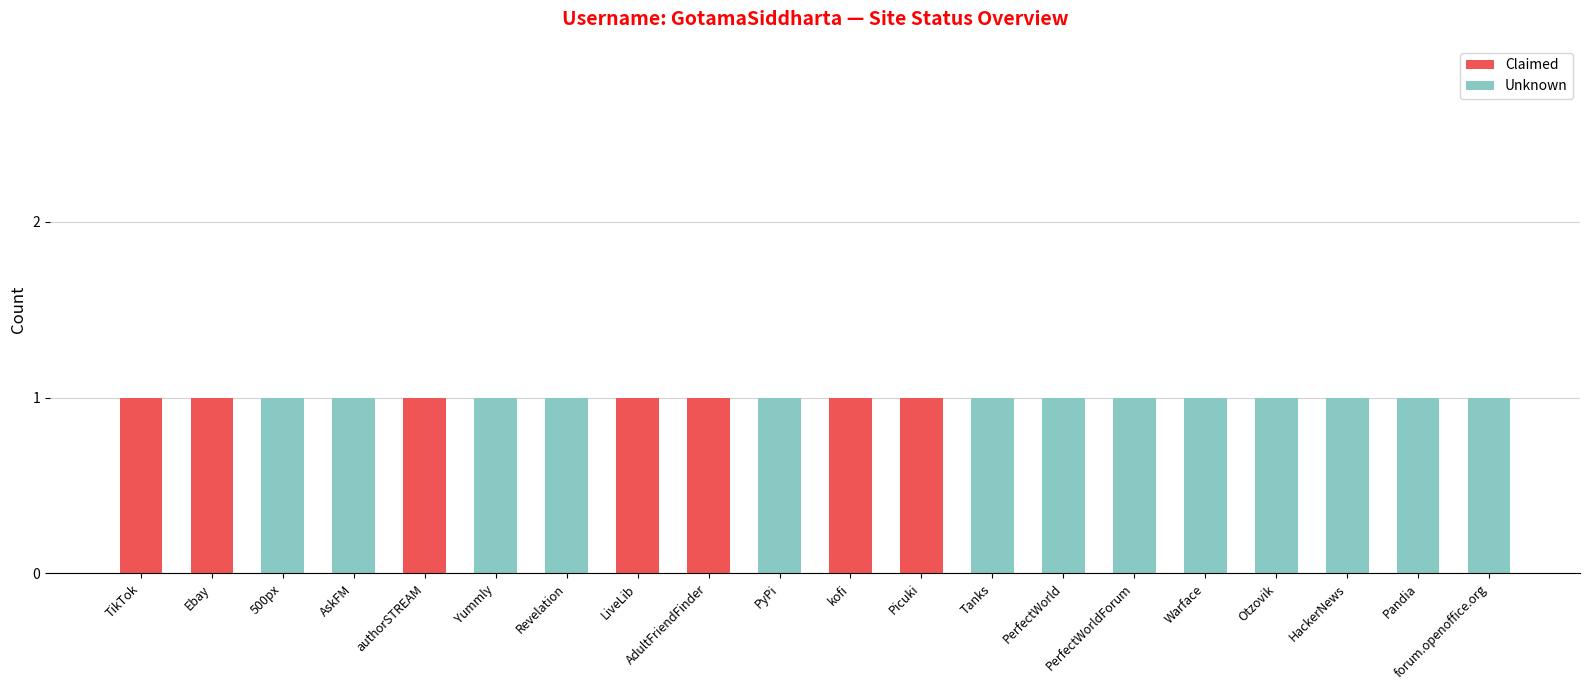

What is the sum of all Claimed values?

7